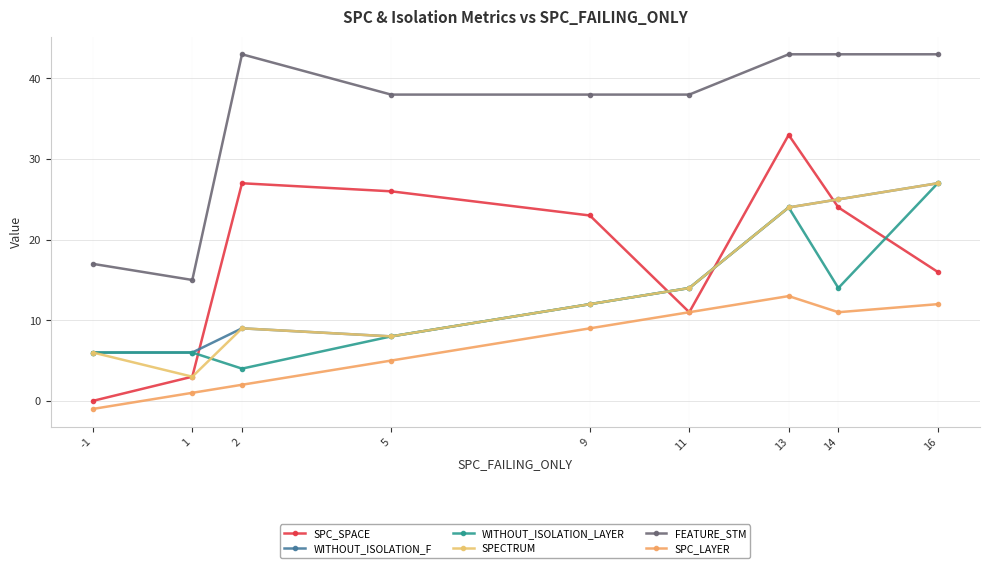

What is the minimum value shown in the chart?

-1